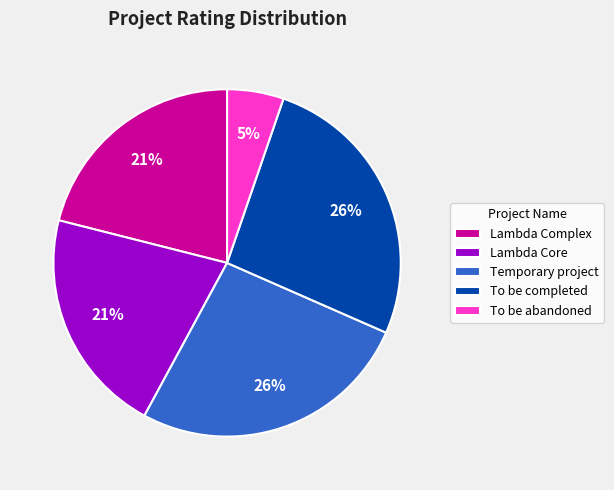

The To be abandoned slice represents 5% of the pie. True or false?

True